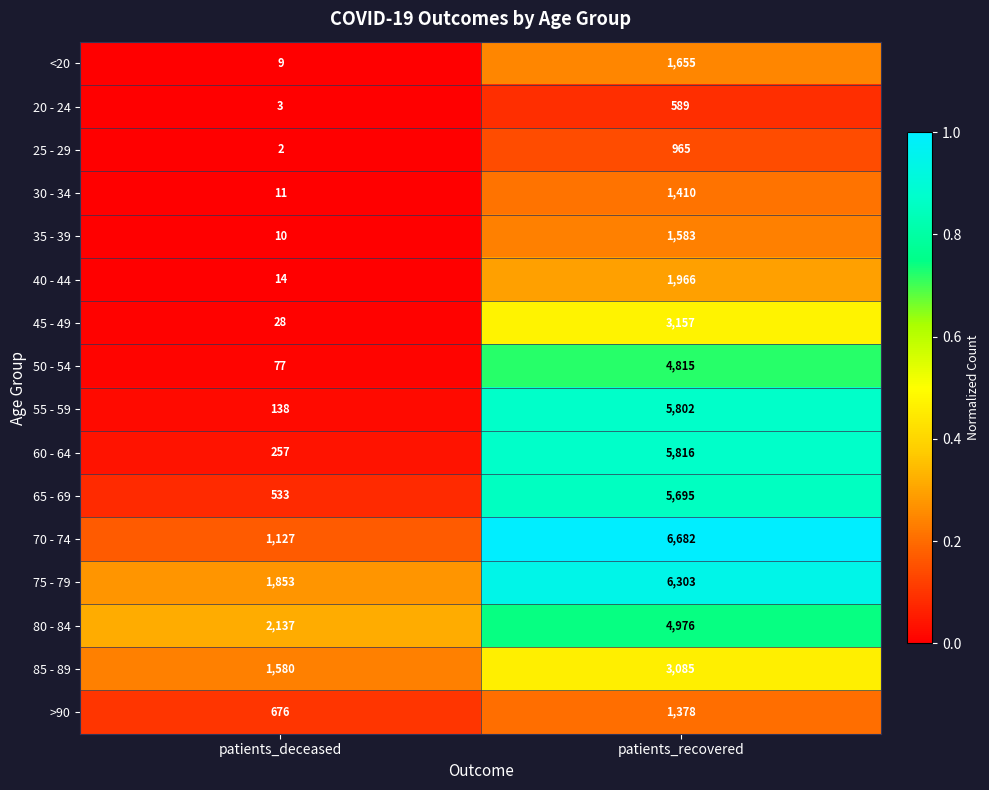

What is the total value across all series at patients_deceased?

8455